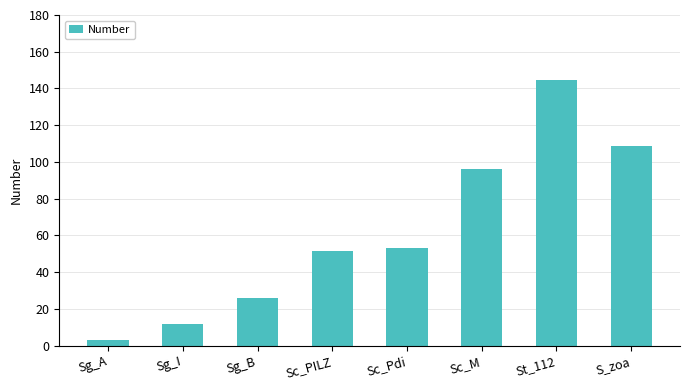

What is the label of the 6th bar from the left?

Sc_M